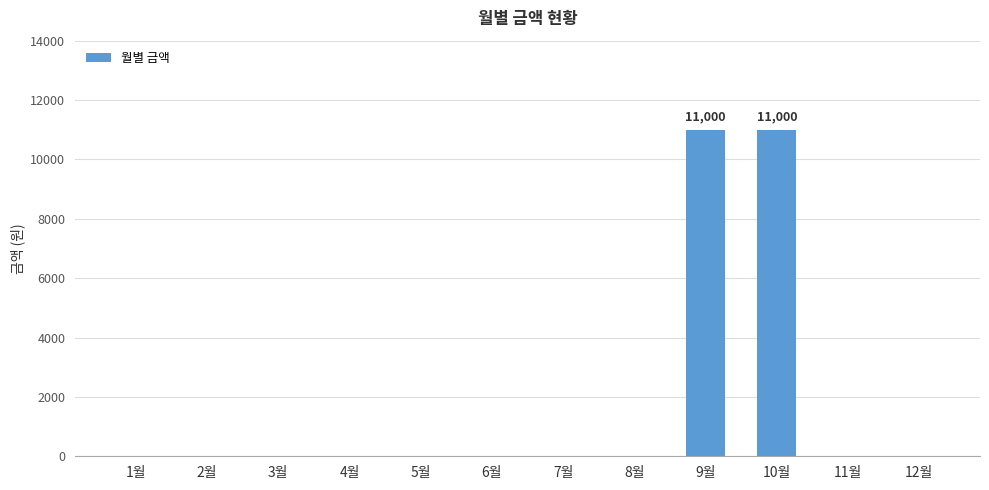

The chart shows a value of -4618 at 12월. True or false?

False